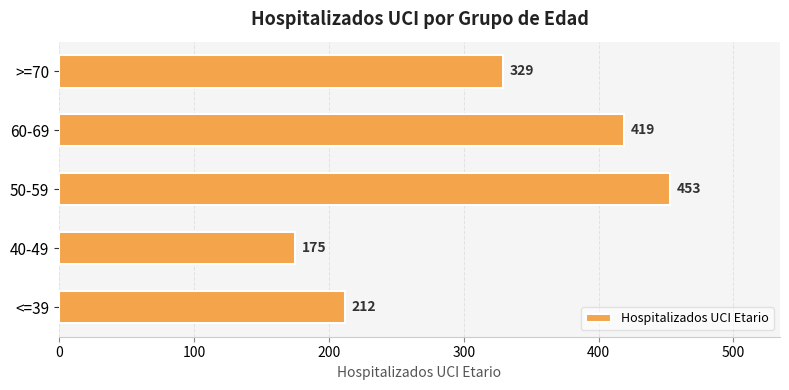

List the labels in order of value, smallest first.

40-49, <=39, >=70, 60-69, 50-59